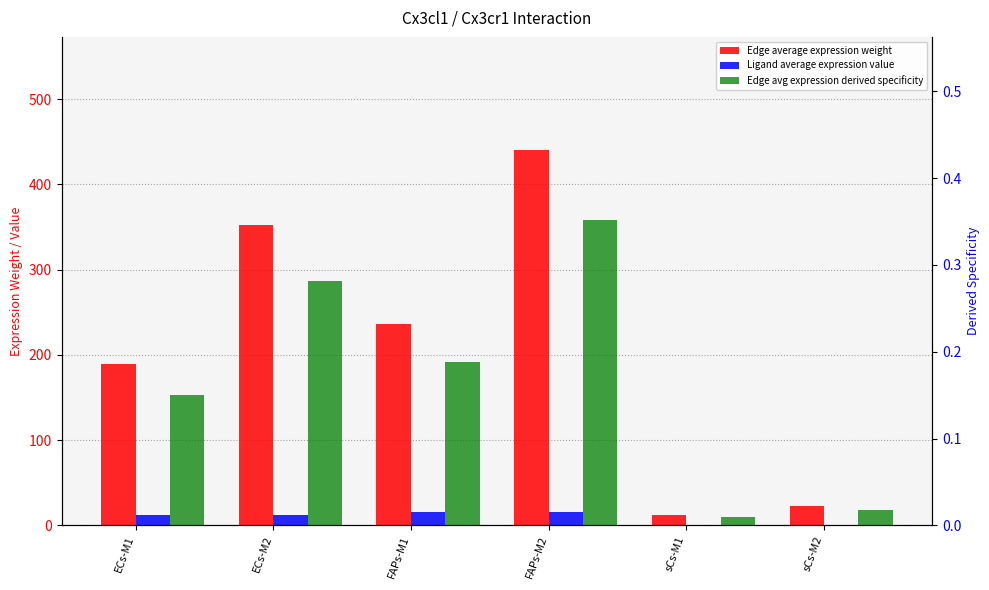

Which series has the largest range (max minus min)?

Edge average expression weight